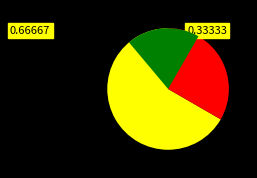

To the nearest percent, what percentage of the pie is 63/25/38 MVA 110/20/10 kV?

67%